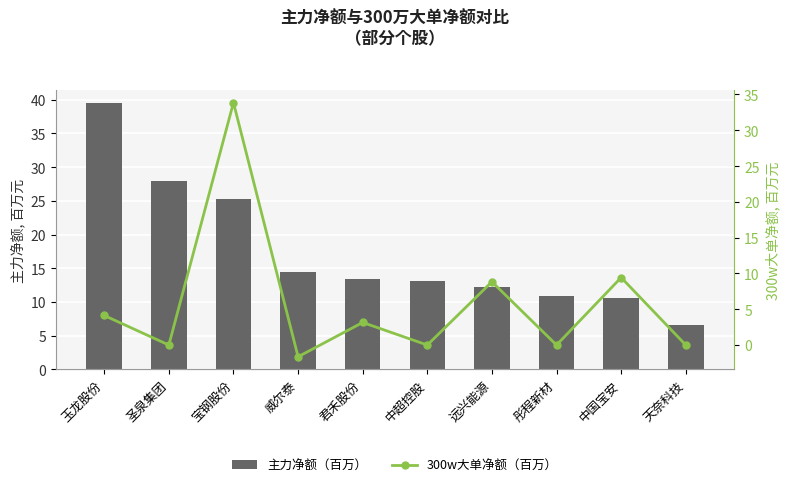

What is the difference between the maximum and minimum values in the 主力净额（百万） series?

32.9